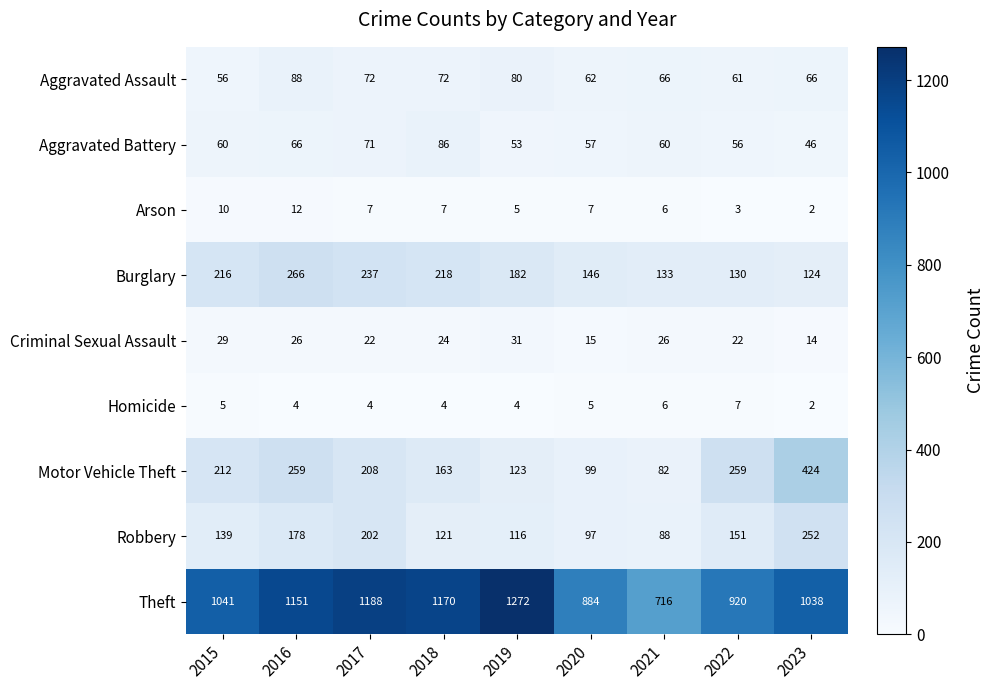

How many Criminal Sexual Assault values are between 22 and 26?

5